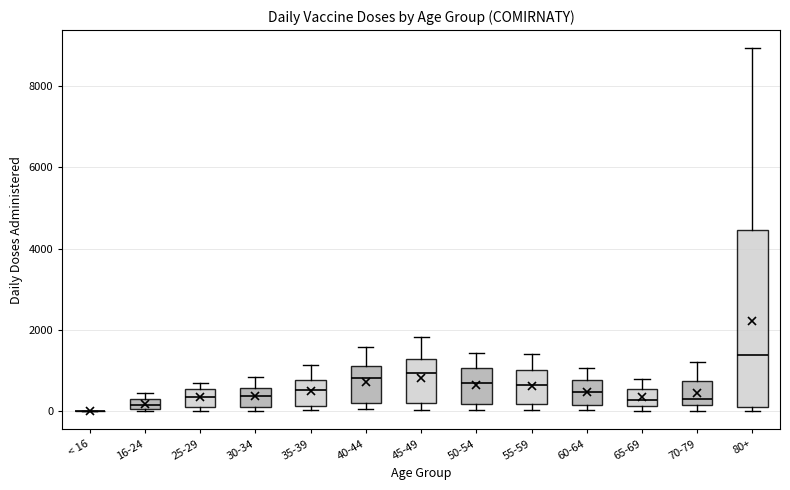

Where does the median line of the box for 35-39 sit on the y-axis? The values are not printed on the chart, so give them approximately, as read against the axis.

600